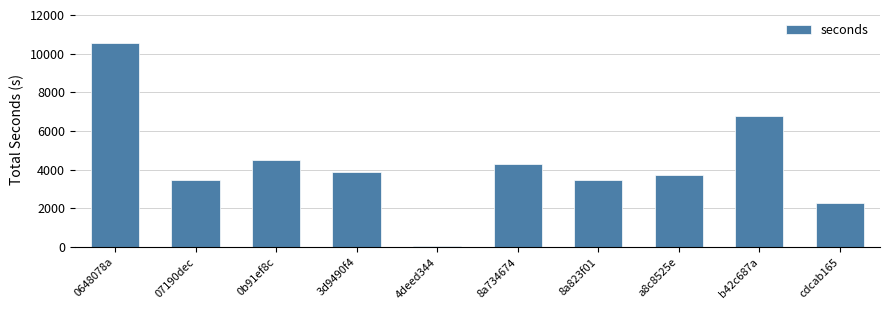

At which category does the chart reach its peak across all series?

0648078a